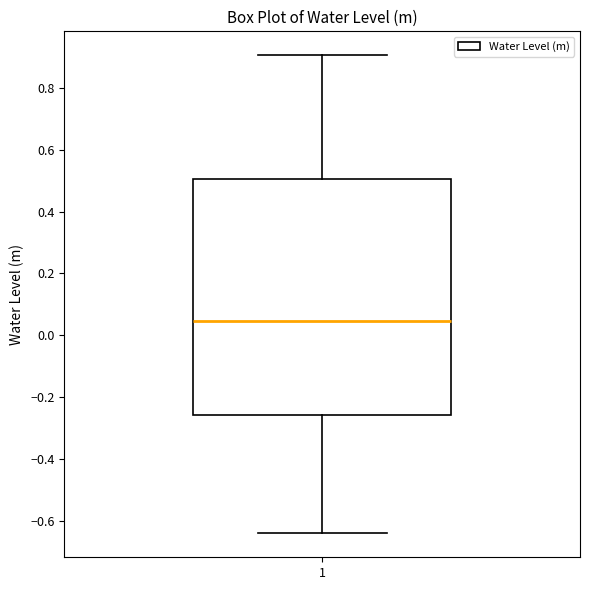

Read this box plot against the y-axis: the position of the median line, the range covered by the box, and the ends of both whiskers. The values are not printed on the chart, so give them approximately, as read against the axis.

median 0.04, box -0.26 to 0.50, whiskers -0.64 to 0.90